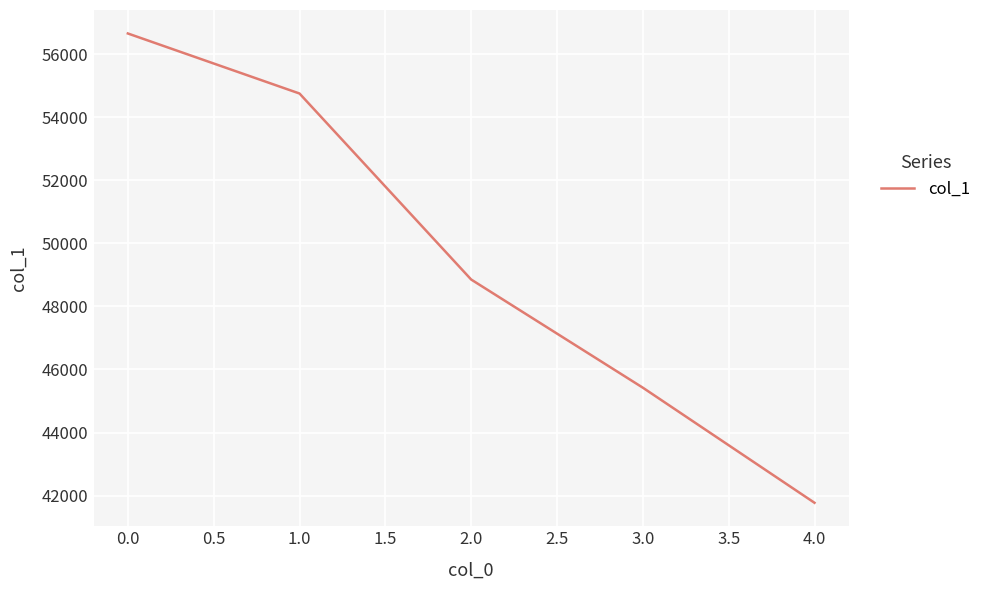

True or false: the data has more than 0 interior local peaks.

False